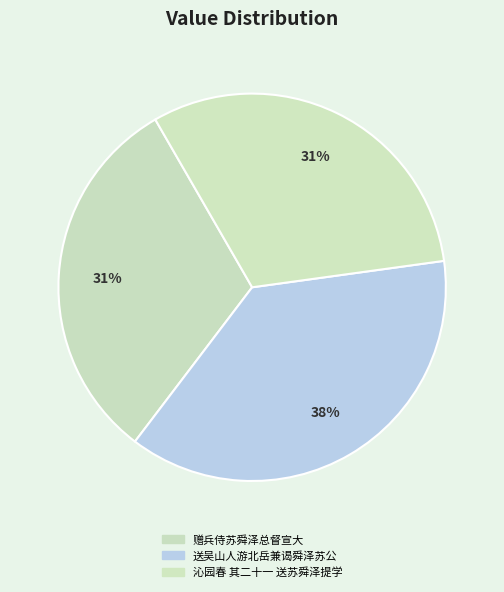

How many segments does this pie chart have?

3